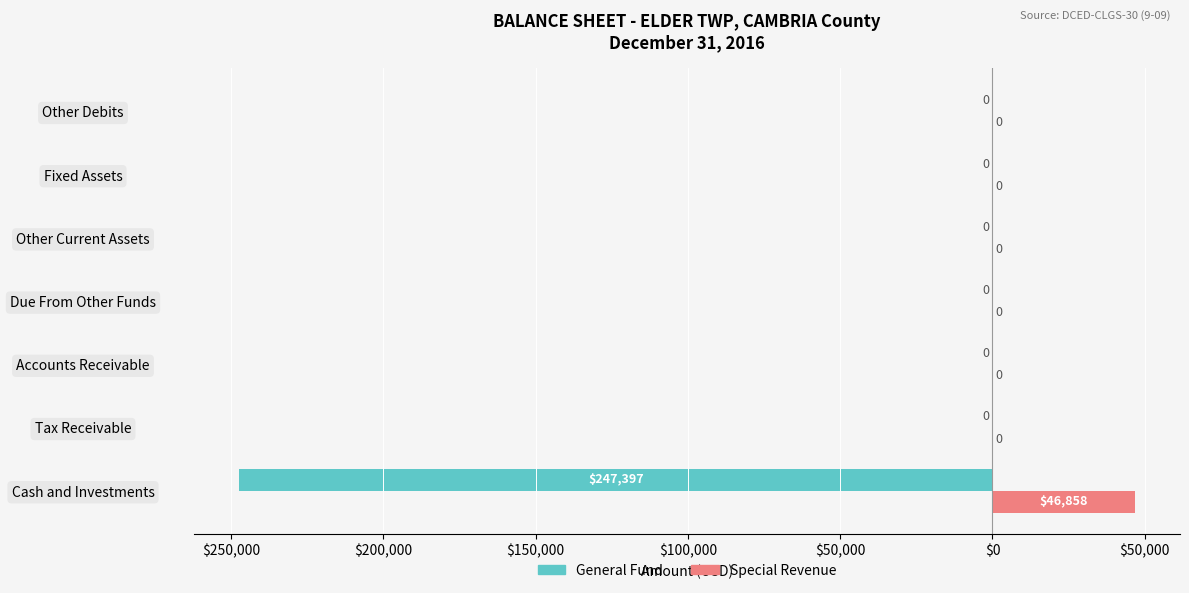

What are all the series names shown in the legend?

General Fund, Special Revenue